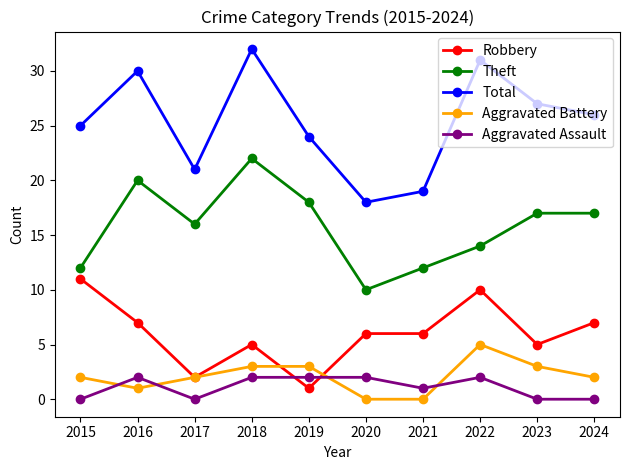

Which series has the widest spread of values?

Total